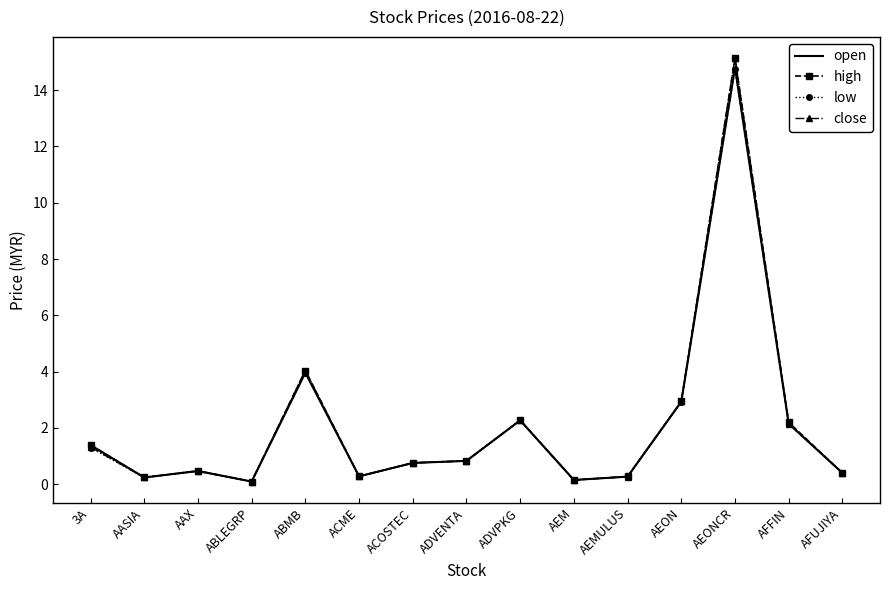

What position from the right is AEM?

6